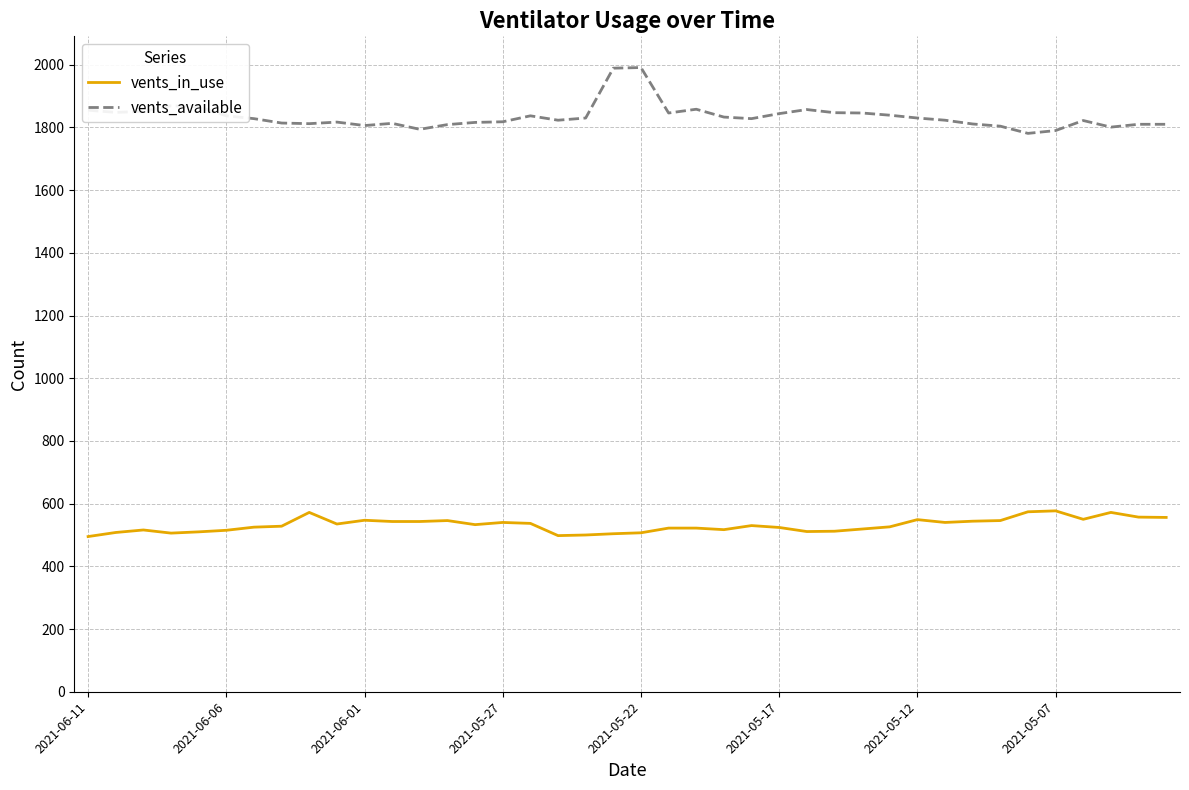

What is the lowest value of the vents_in_use series?

495